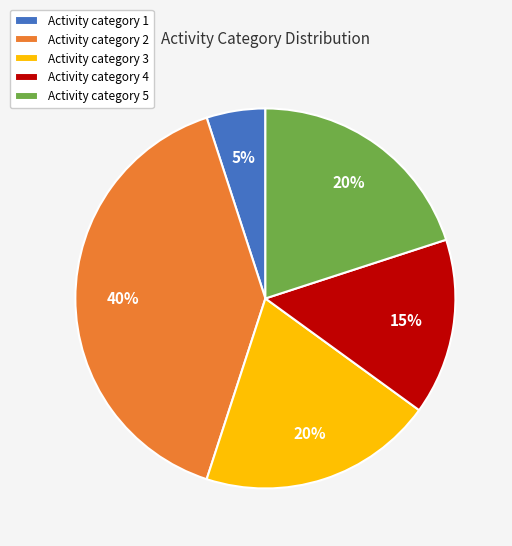

Count the number of slices in the pie.

5